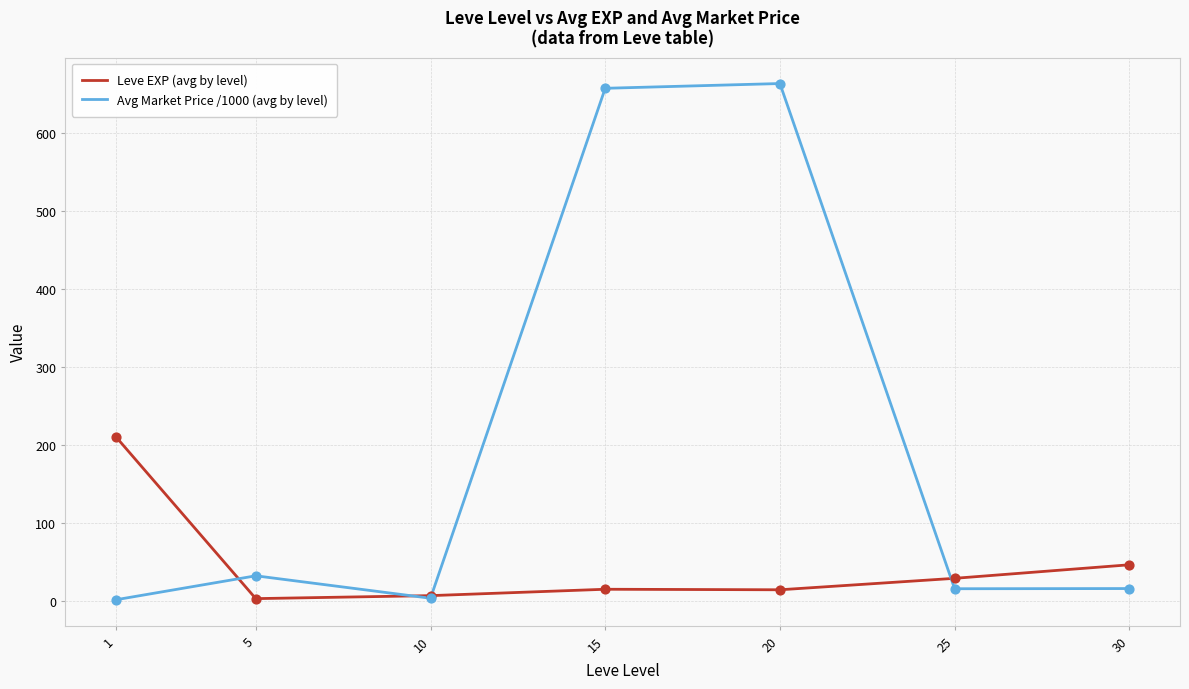

Which series has the largest total across all categories?

Avg Market Price /1000 (avg by level)